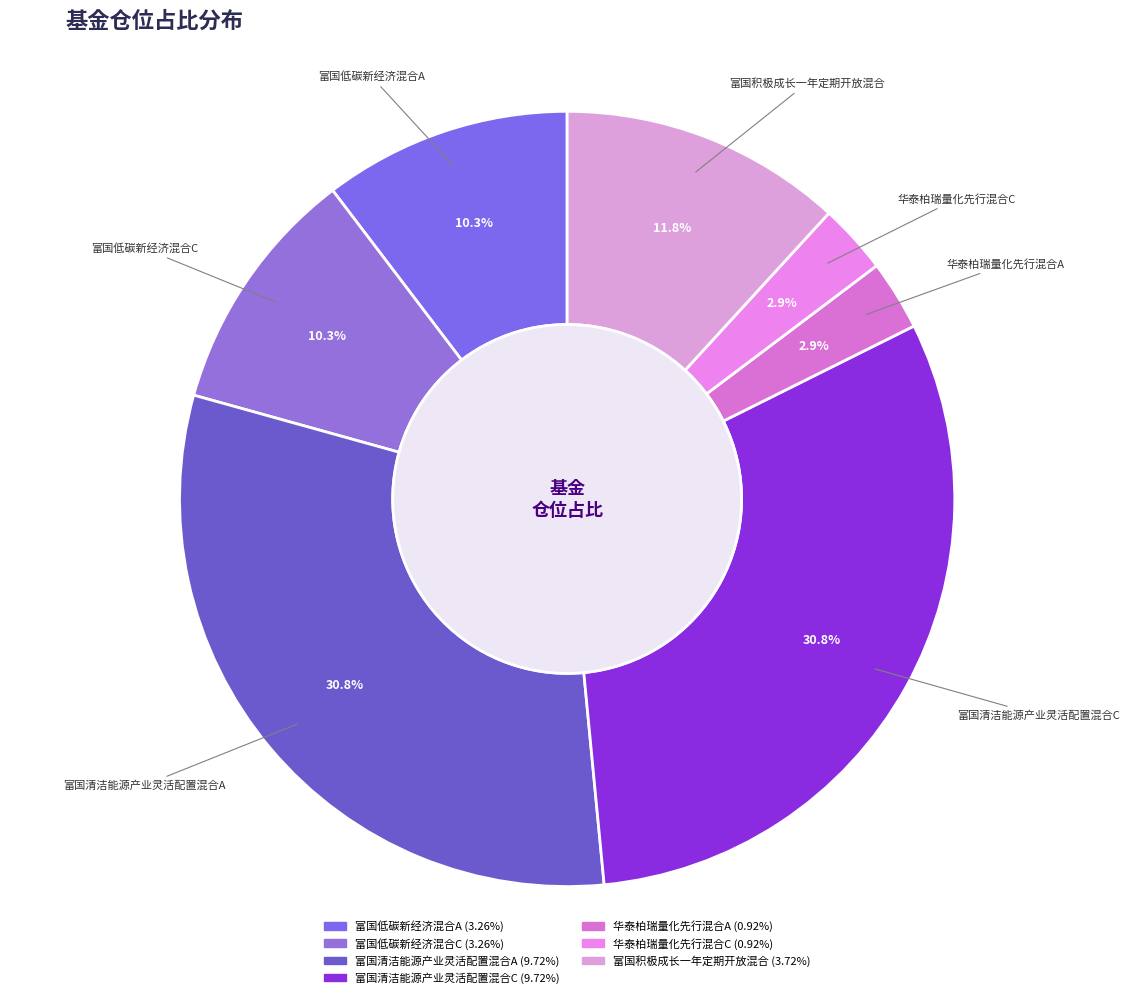

To the nearest percent, what portion does 富国清洁能源产业灵活配置混合C represent?

31%